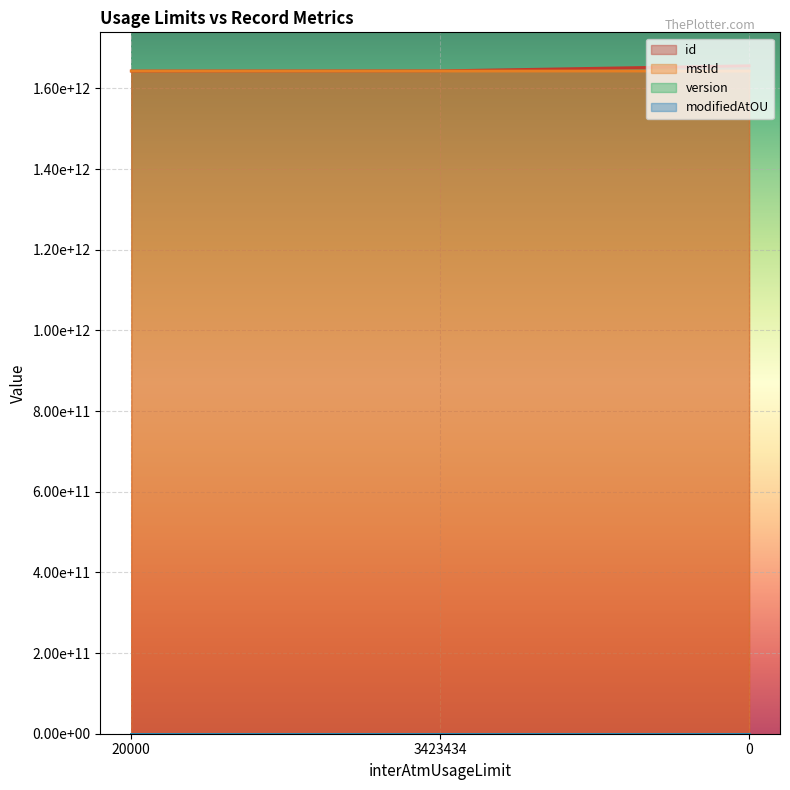

Which category has the lowest value in the mstId series?

20000